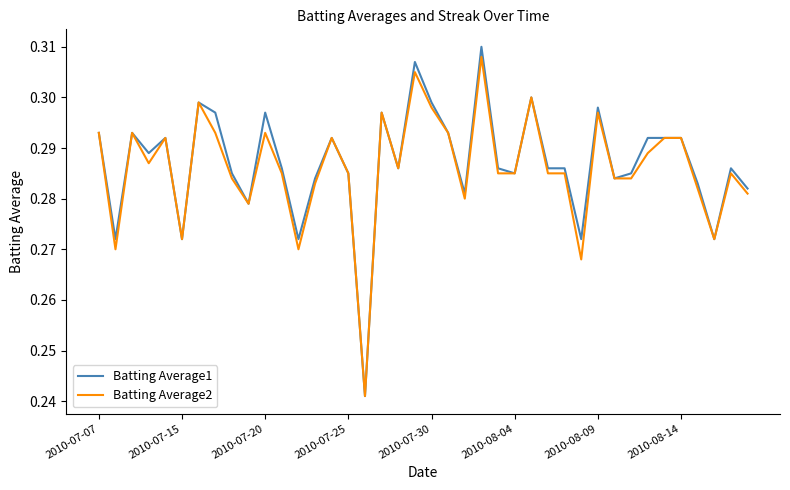

Which series has the widest spread of values?

Batting Average1